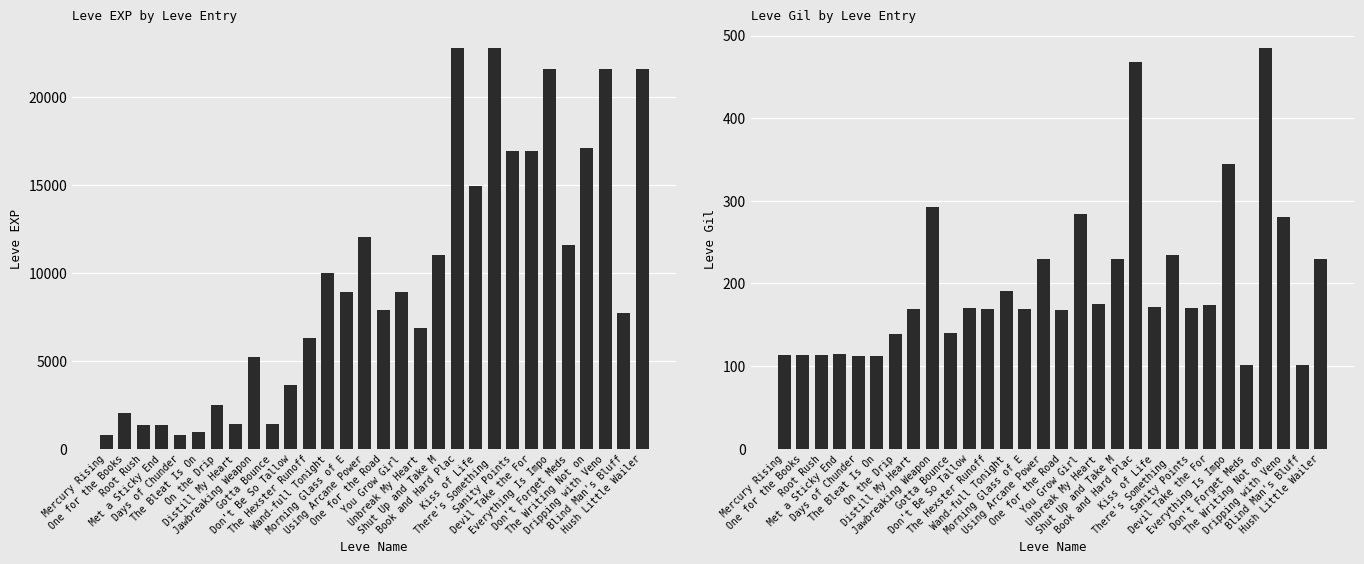

Which series has the largest total across all categories?

Leve EXP